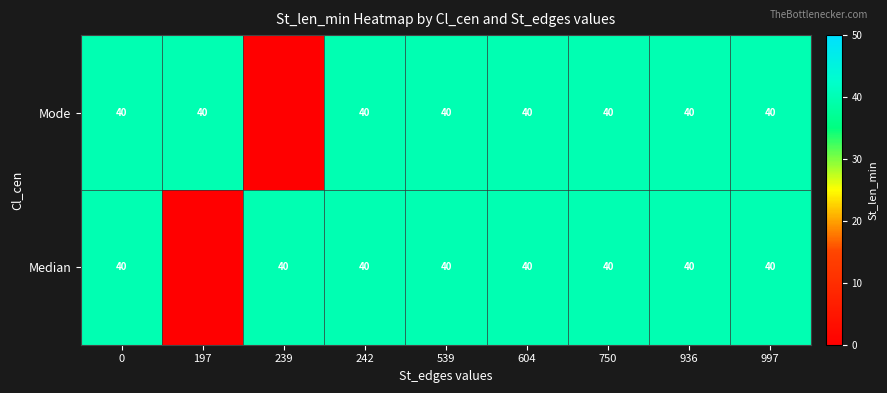

What is the total value across all series at 604?

80